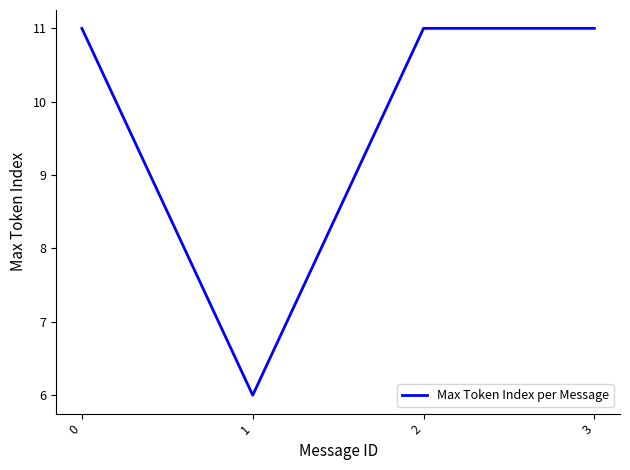

What is the approximate value at 1?

6